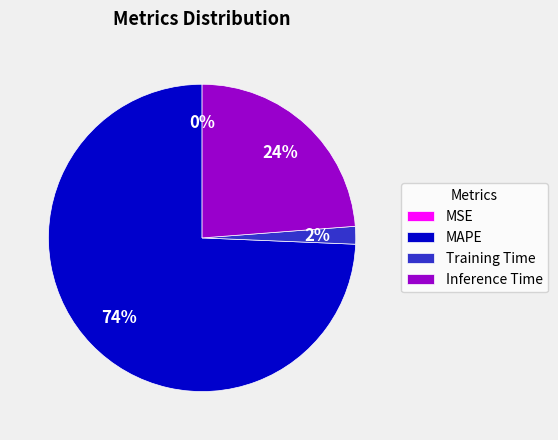

Which slice represents more than half of the pie?

MAPE